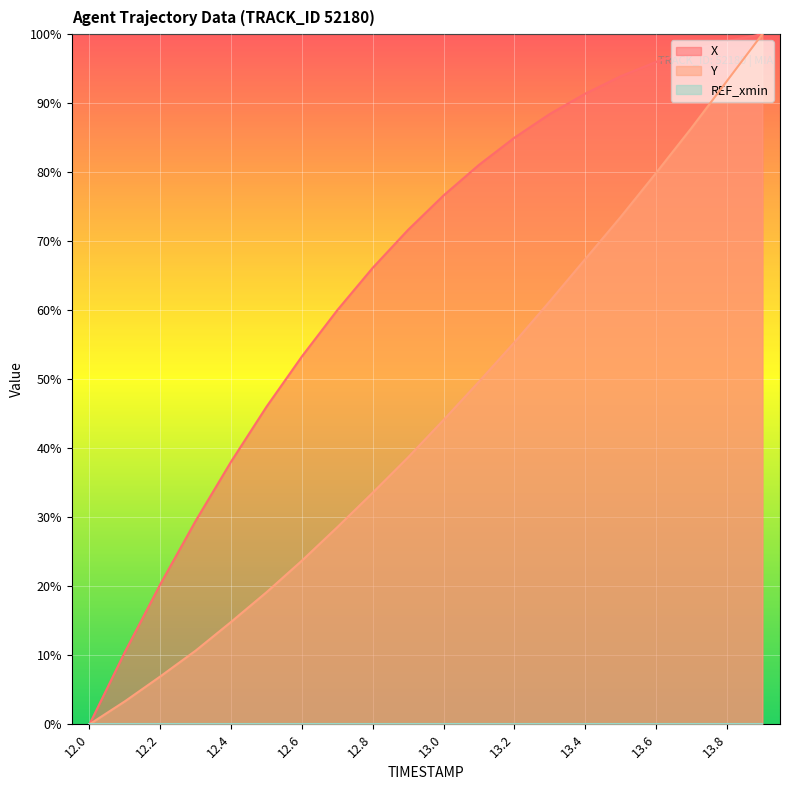

What is the label of the 6th point from the right?

13.4